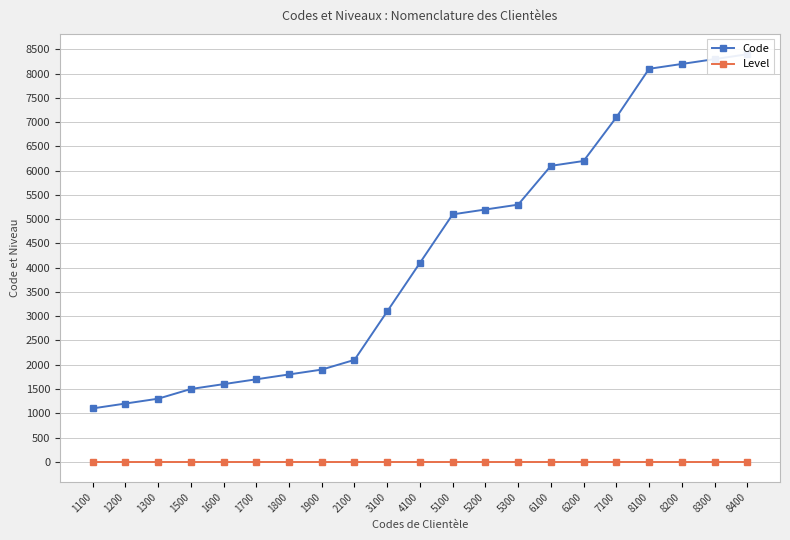

Where does the Code series first go above 4100?

5100